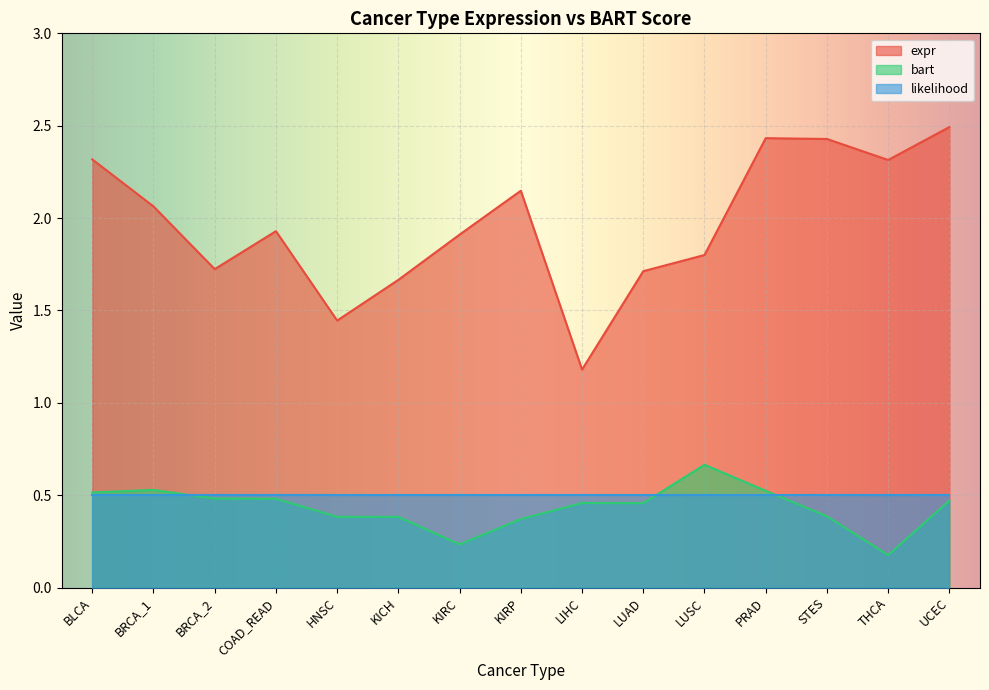

What is the difference between the bart values at HNSC and LIHC?

0.1